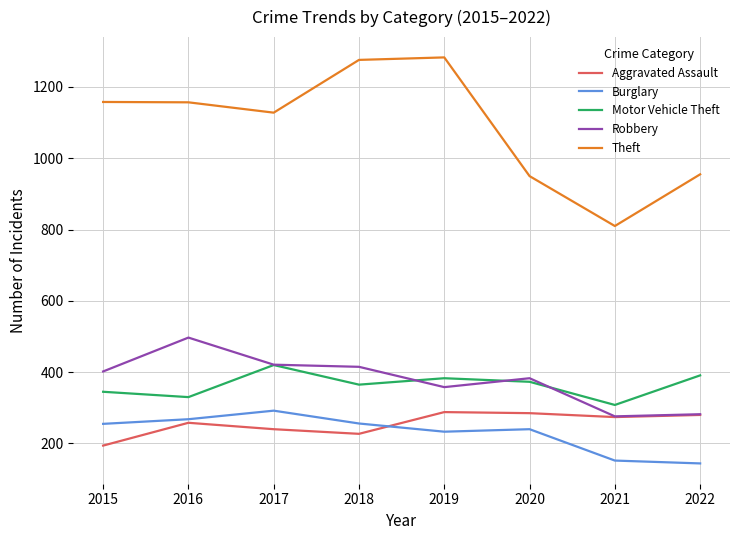

What is the spread (max minus min) of values at 2020?

710